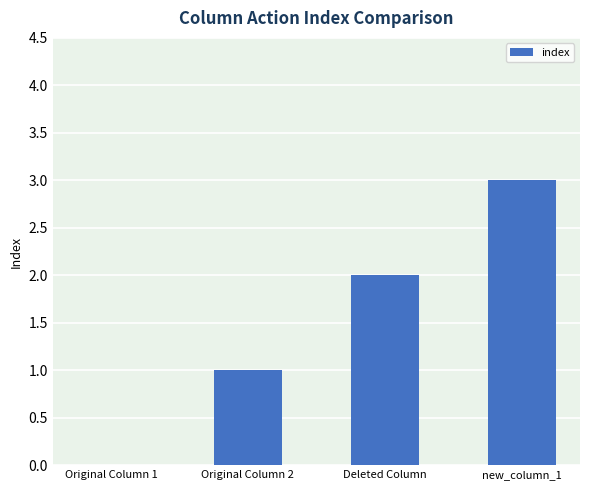

Between Original Column 1 and new_column_1, which is larger?

new_column_1